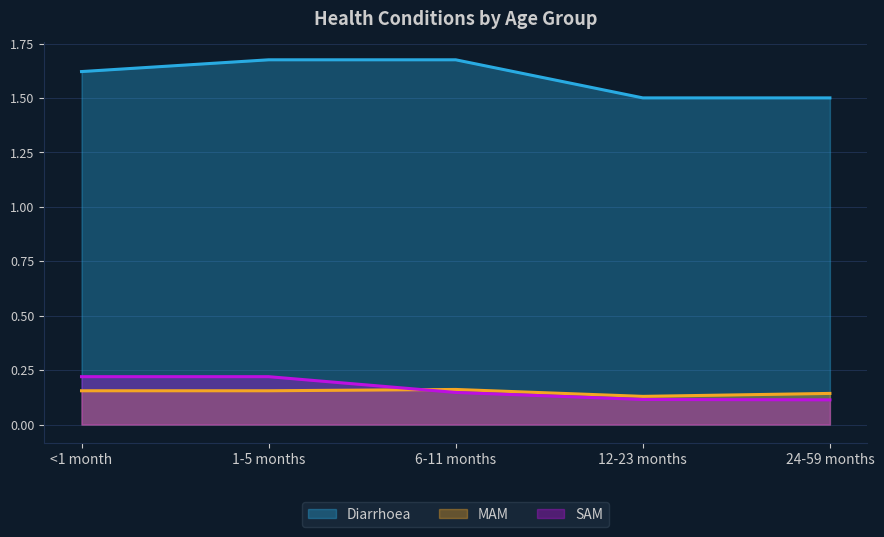

How many data points does each series have?

5